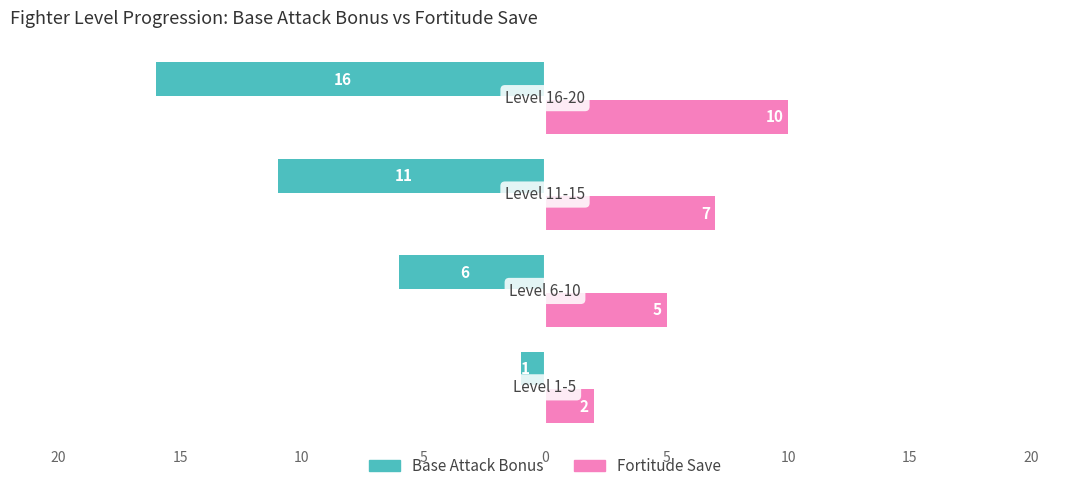

What is the minimum value for Fortitude Save?

2